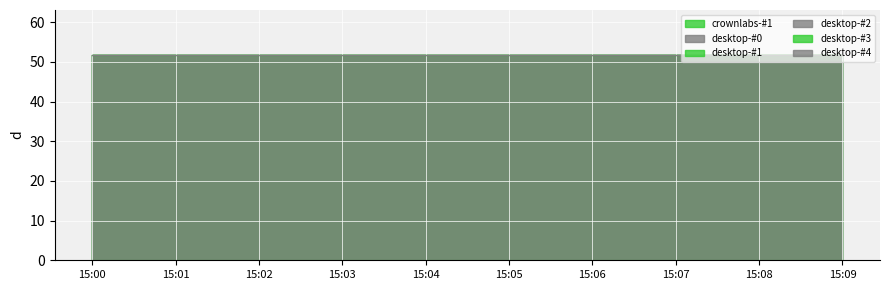

What is the value of the desktop-#2 point at the 1st from the left?

51.7